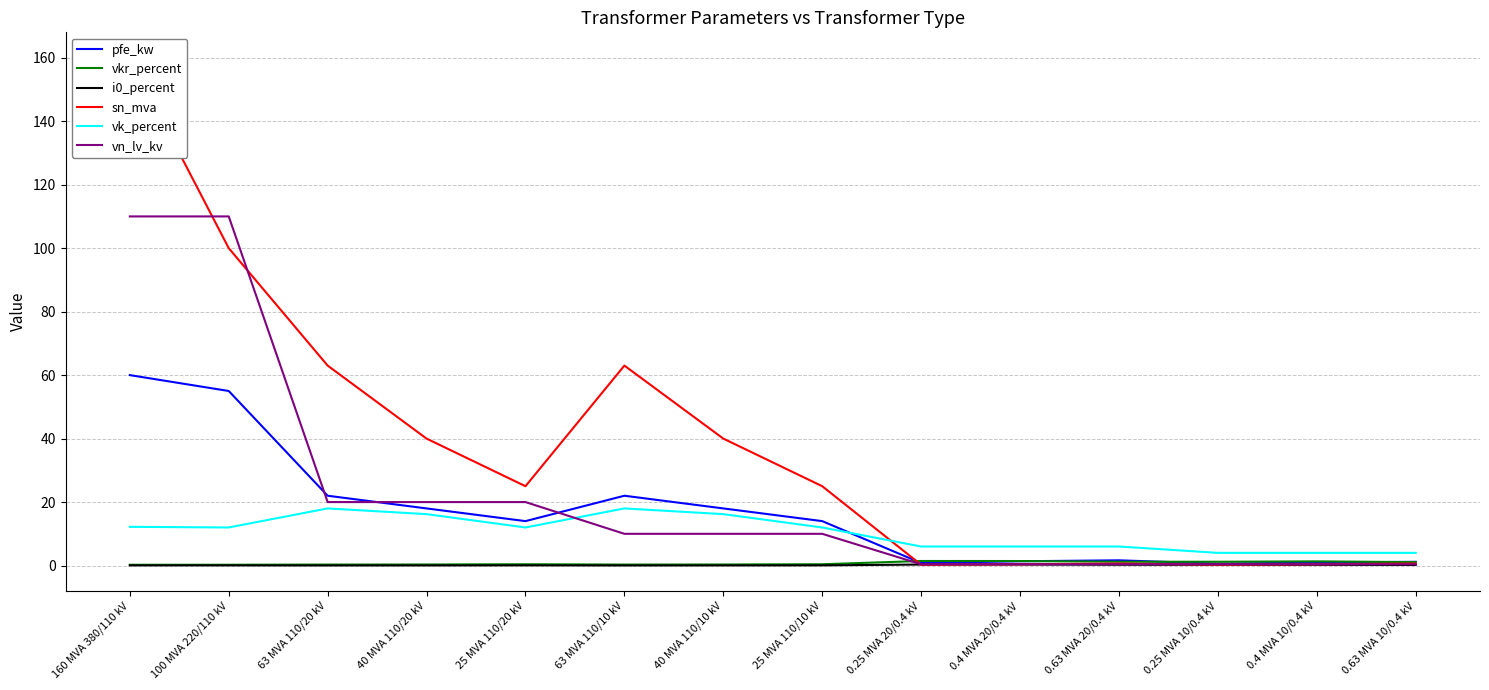

Where is the first local minimum for i0_percent?

63 MVA 110/20 kV